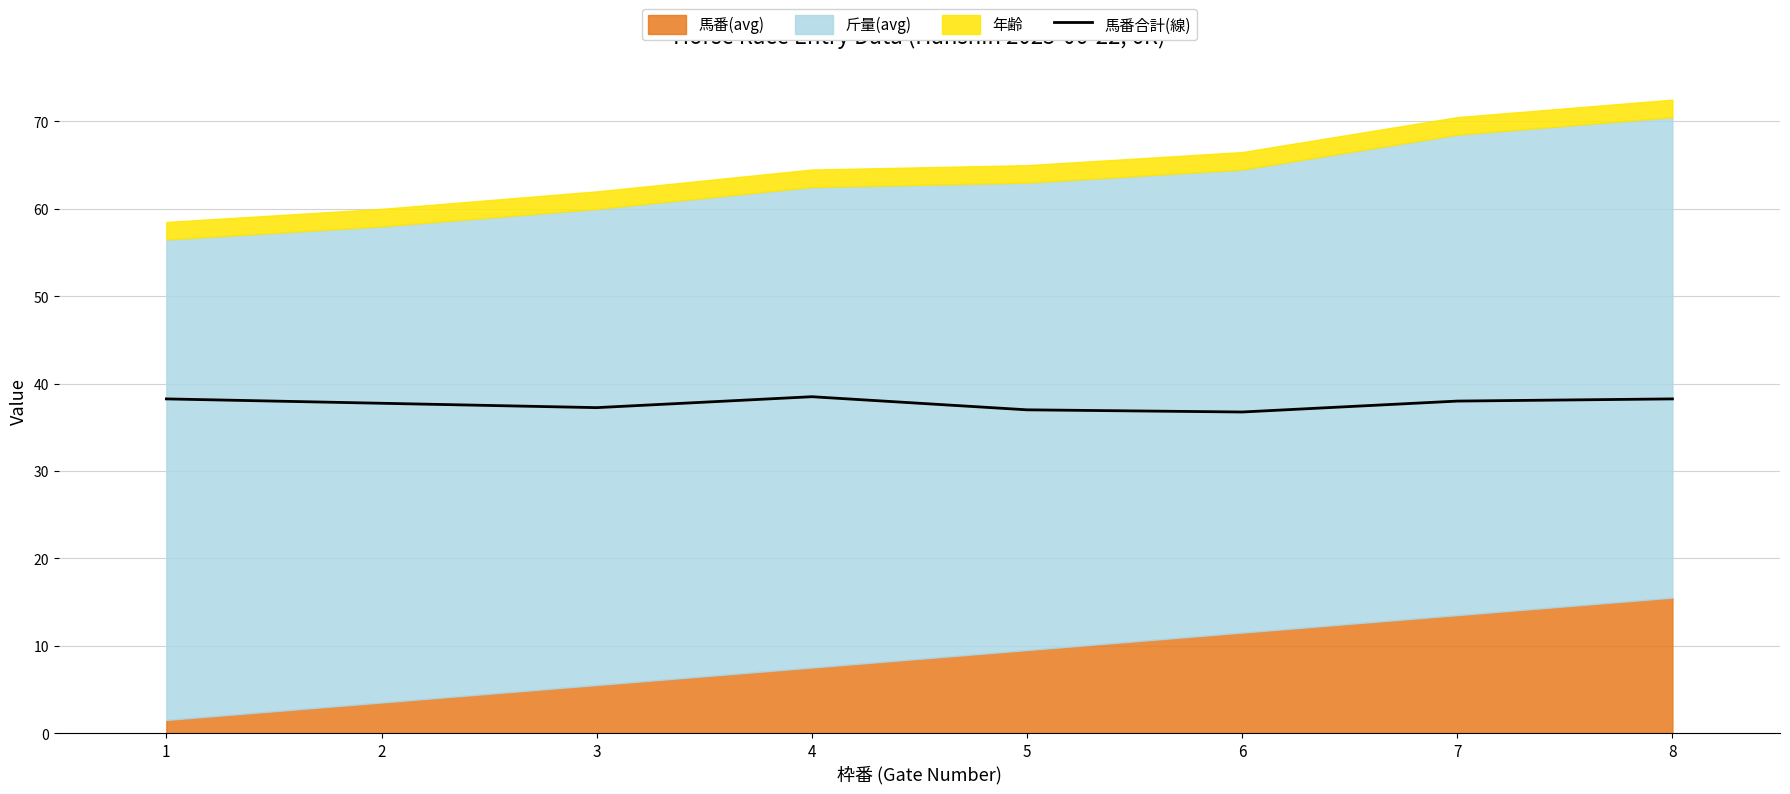

List the labels in order of value, largest first.

4, 1, 8, 7, 2, 3, 5, 6